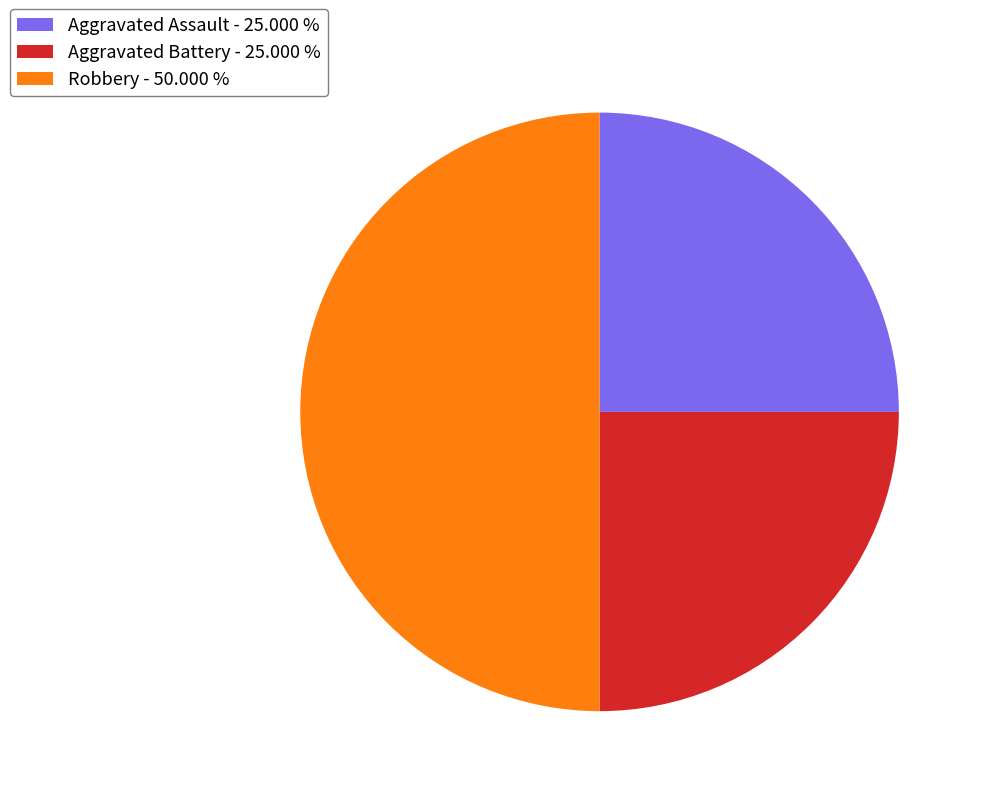

True or false: Aggravated Battery accounts for 25% of the total.

True